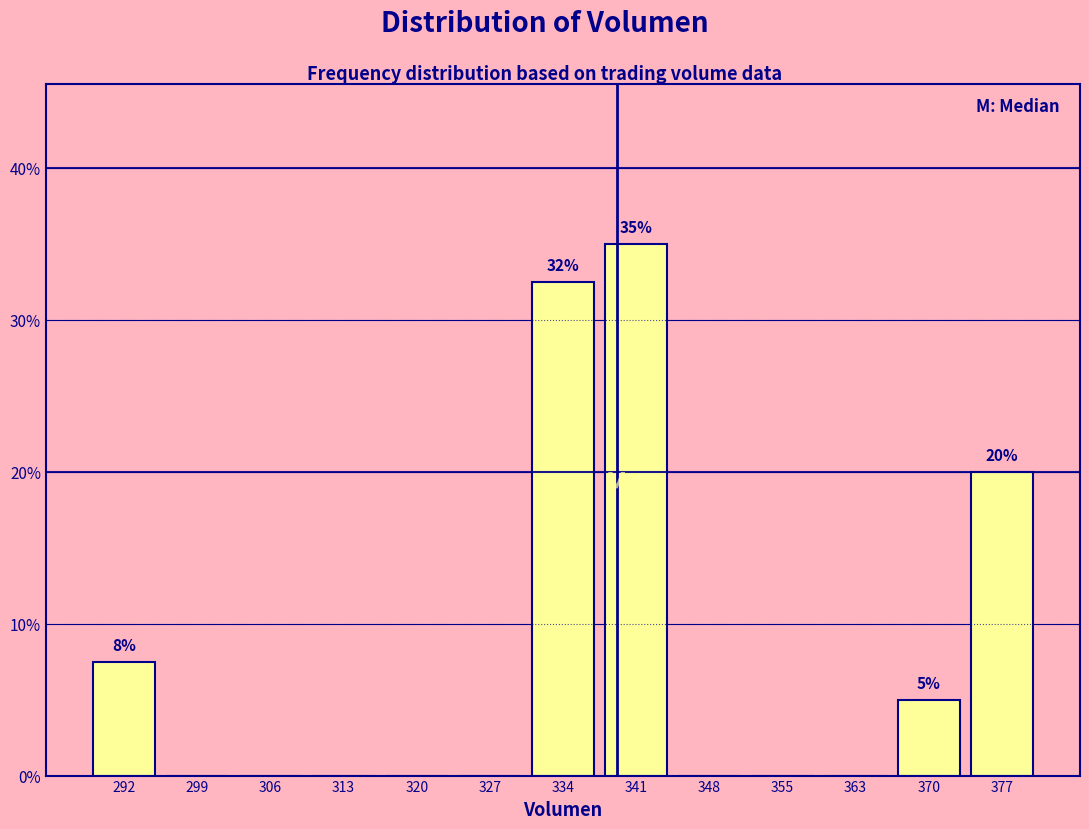

Over which range of the x-axis is the bar tallest?

338 to 345